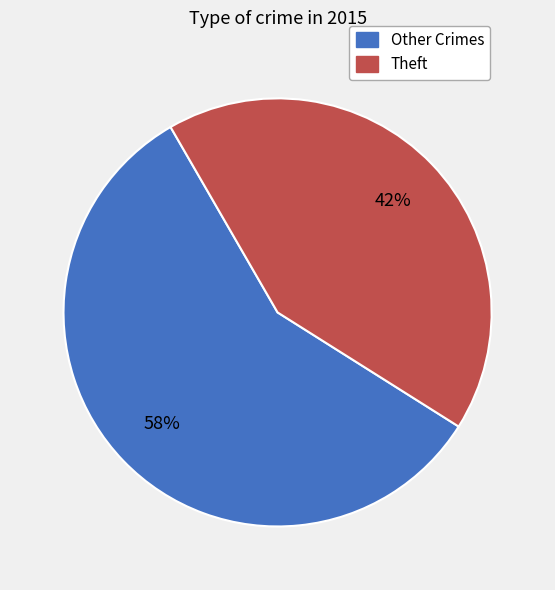

Does any single category account for the majority?

Yes